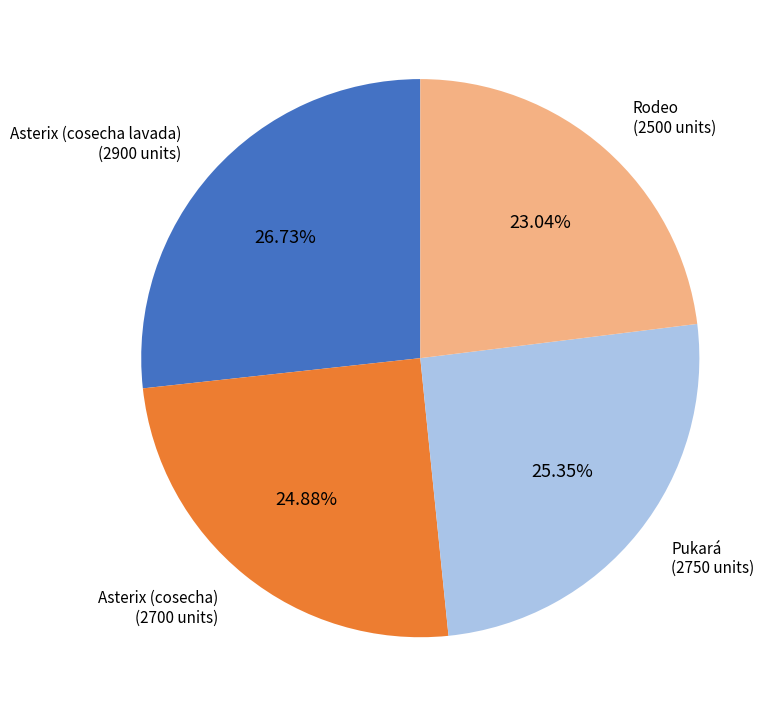

True or false: Pukará accounts for 25% of the total.

True